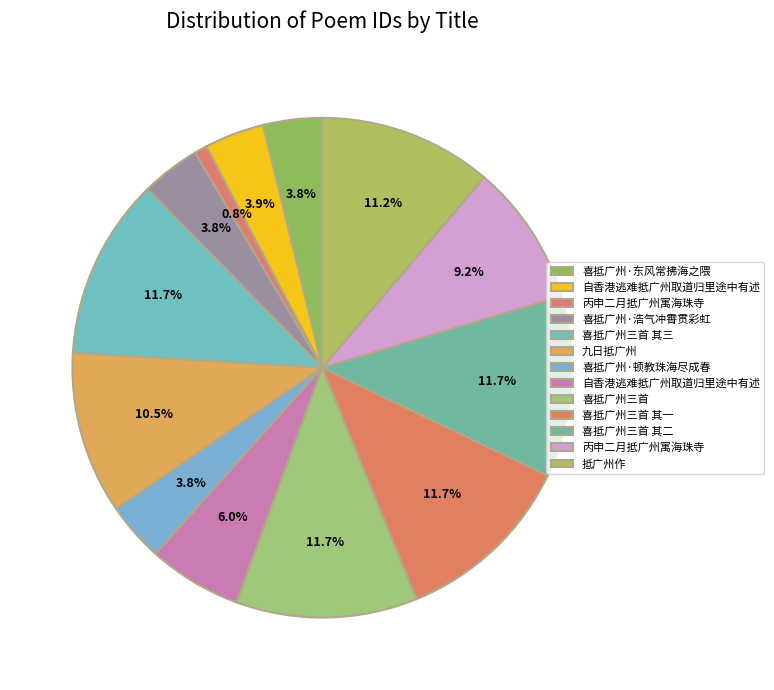

Count the number of slices in the pie.

13